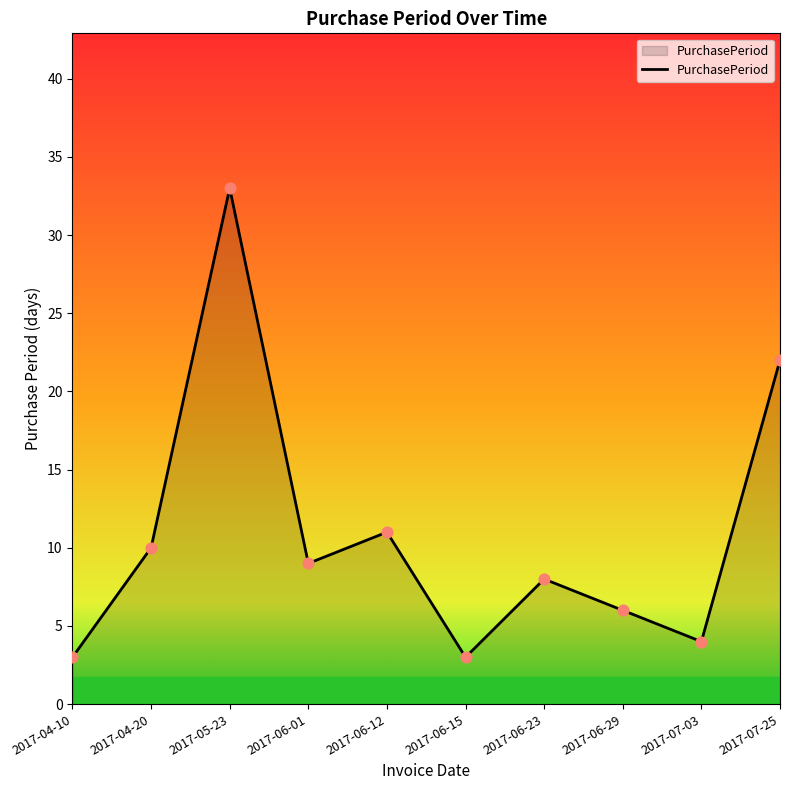

Which has a higher value, 2017-07-25 or 2017-06-23?

2017-07-25